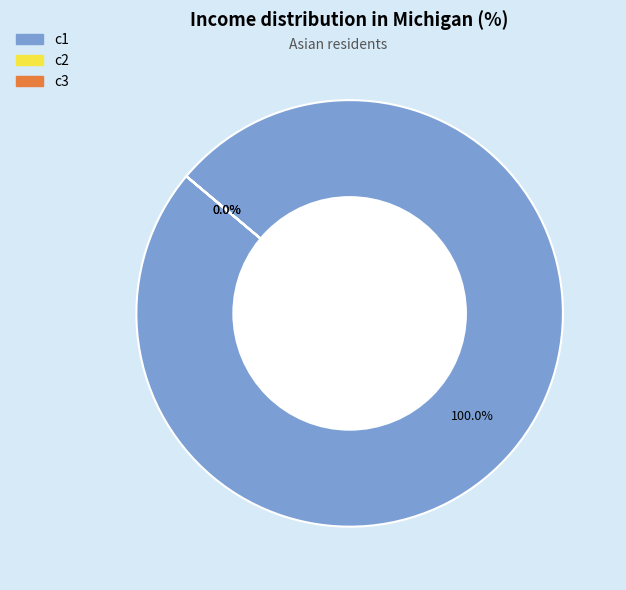

What is the largest slice in the pie chart?

c1